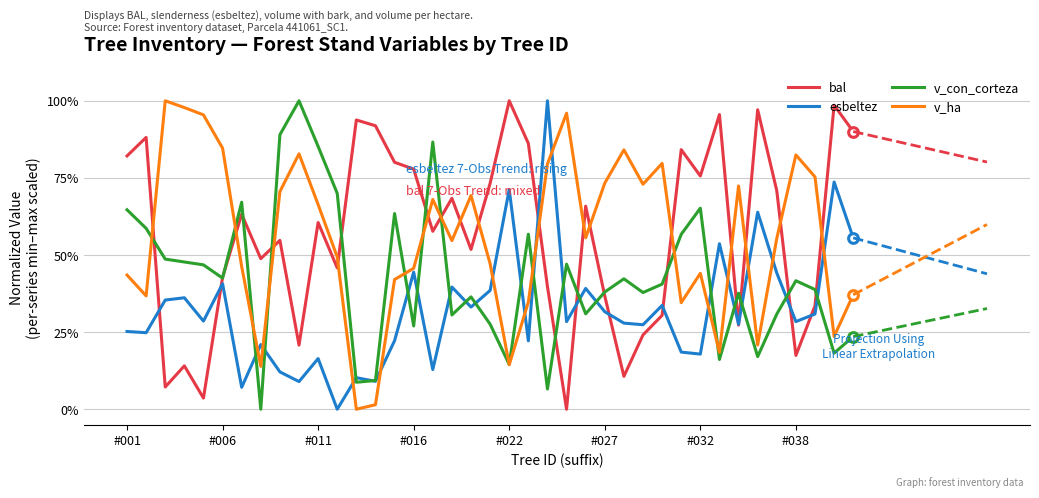

After their last crossing, which series has the higher values: bal or v_ha?

bal